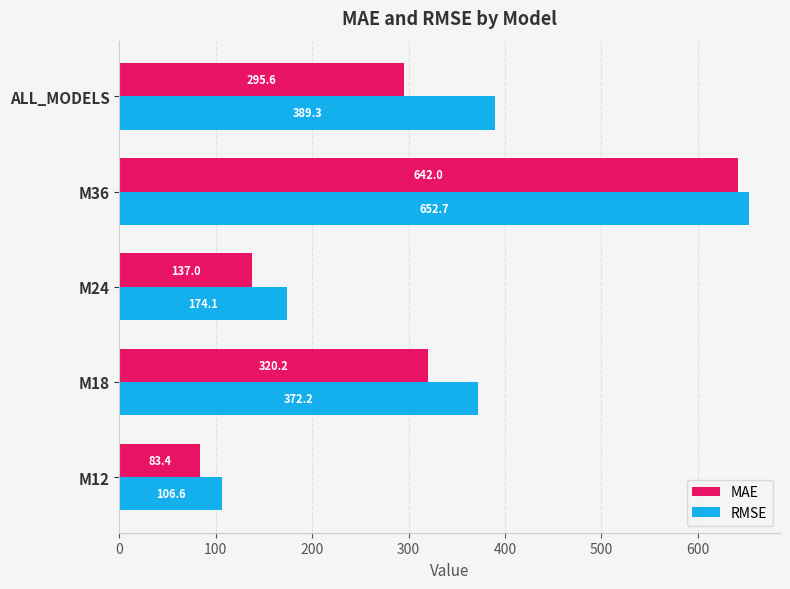

At which category does the chart reach its peak across all series?

M36